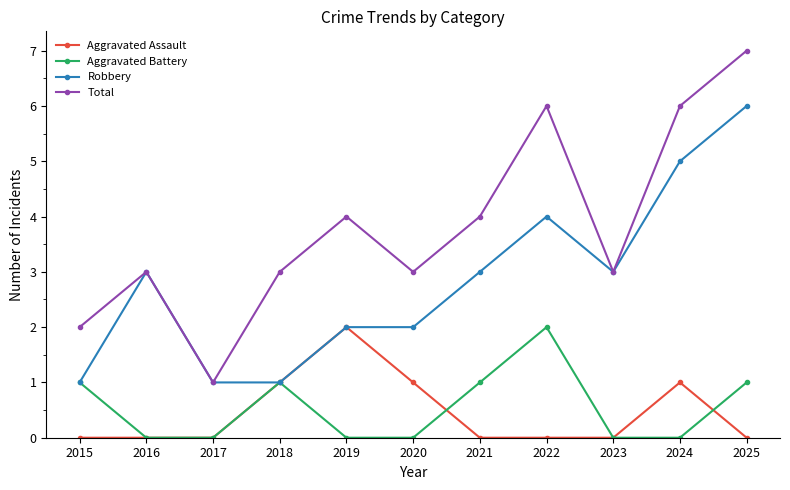

Rank the series at 2024 from lowest to highest value.

Aggravated Battery, Aggravated Assault, Robbery, Total